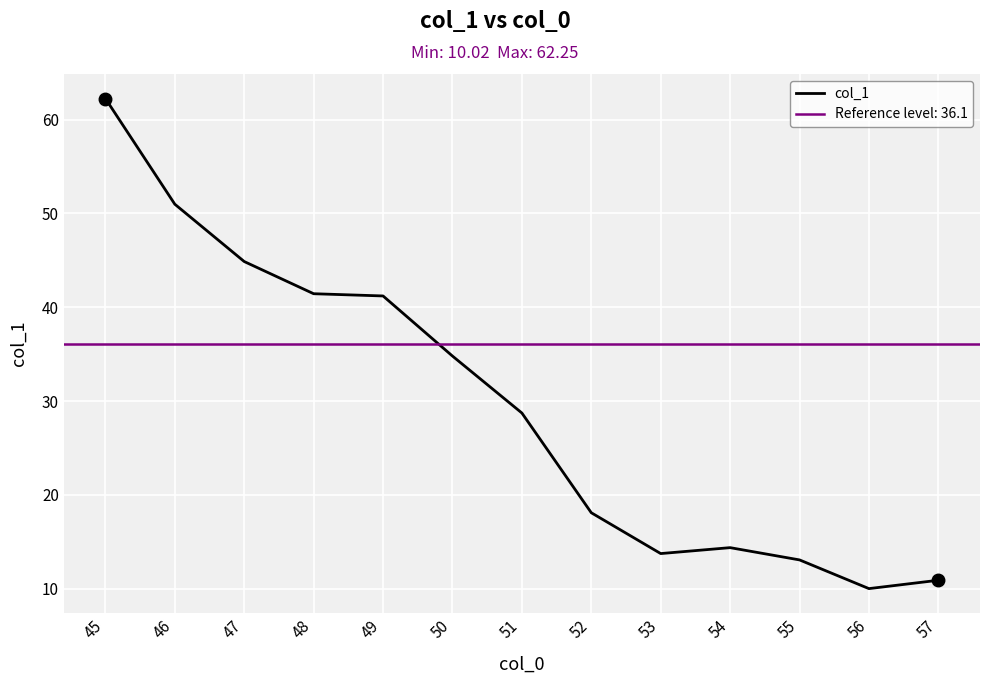

Count the number of data series in this chart.

1